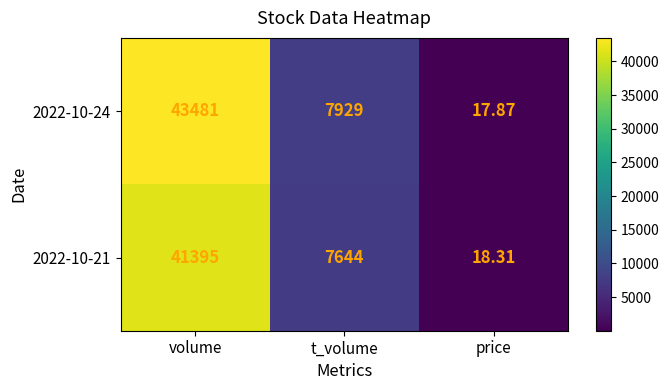

What is the smallest value displayed?

17.9